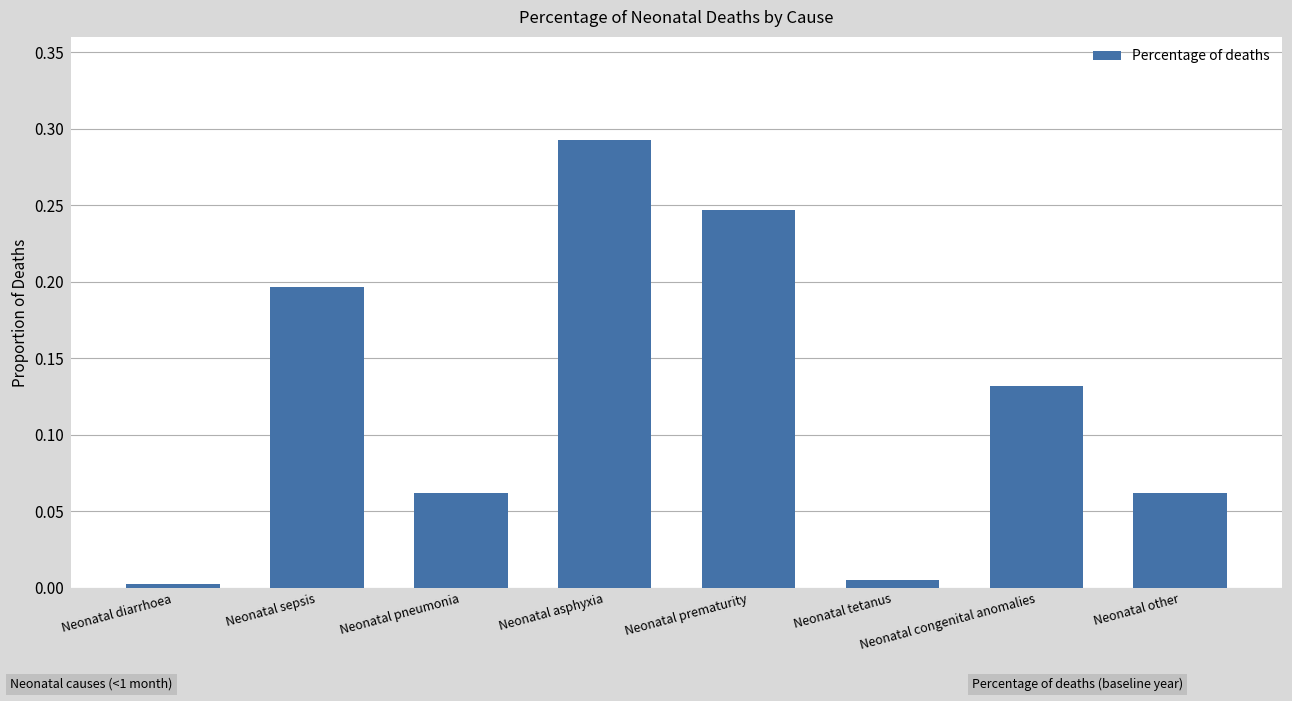

What is the sum of all values?

1.0